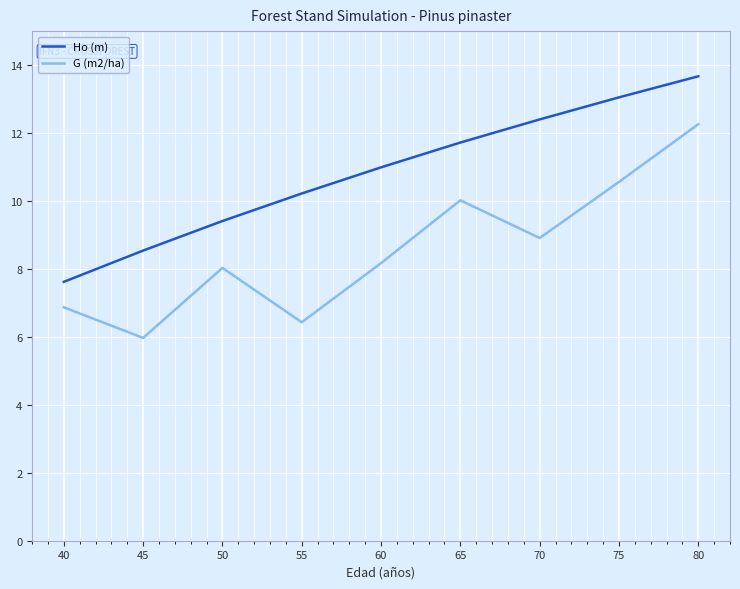

Which series has the widest spread of values?

G (m2/ha)